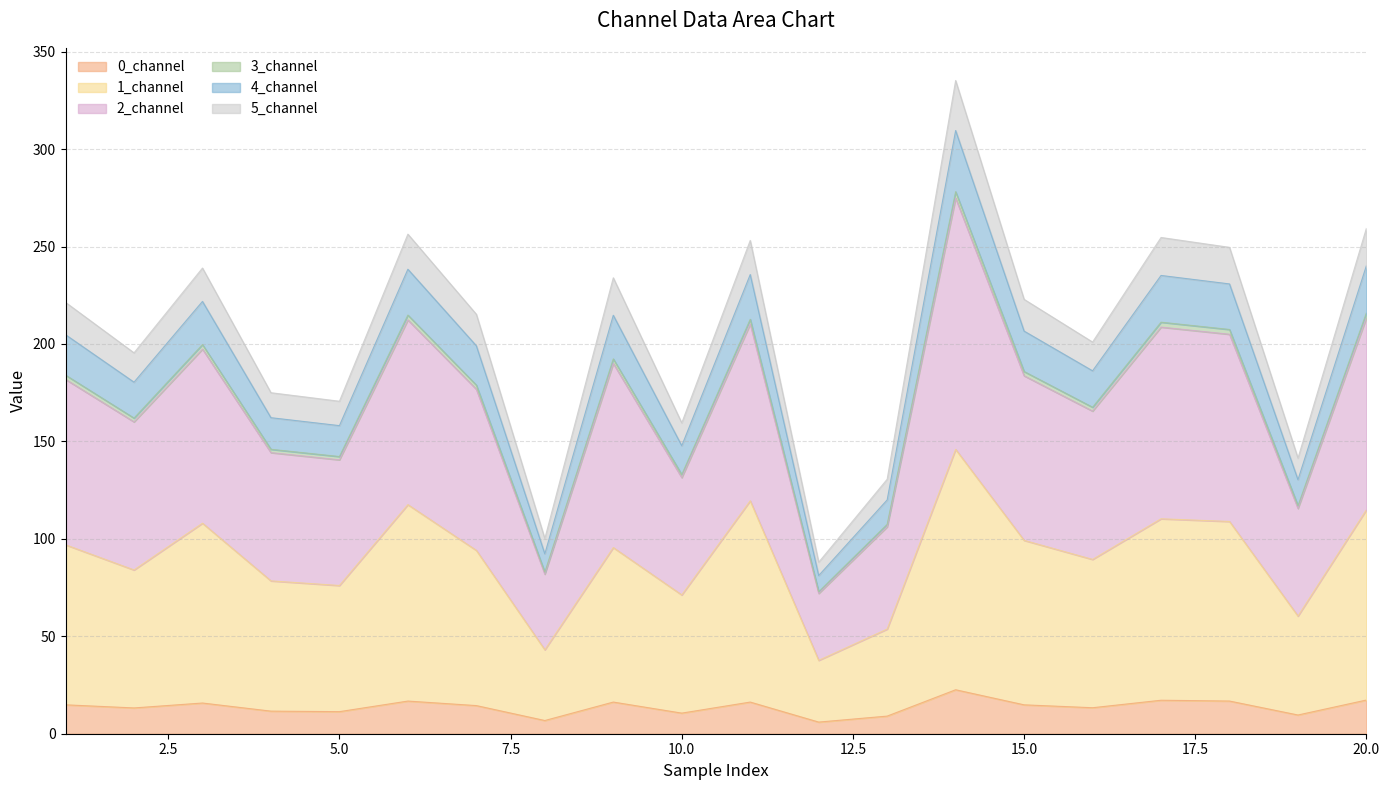

What is the maximum value for 0_channel?

22.6